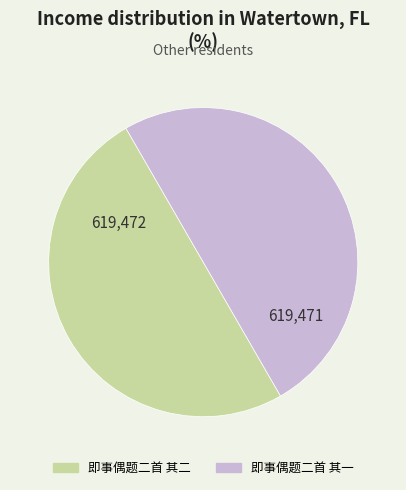

Do 即事偶题二首 其二 and 即事偶题二首 其一 together represent more than half of the pie?

Yes